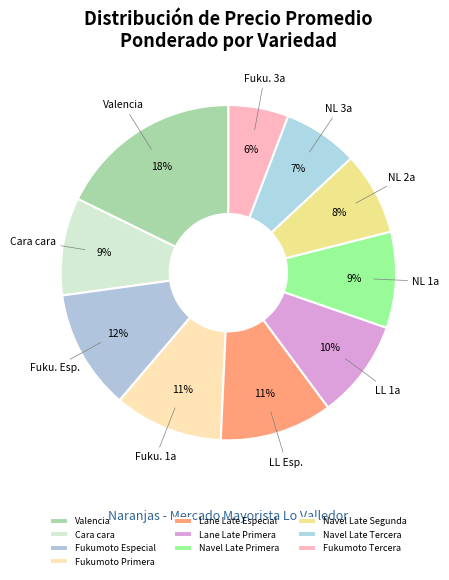

What is the smallest slice in the pie chart?

Fukumoto Tercera